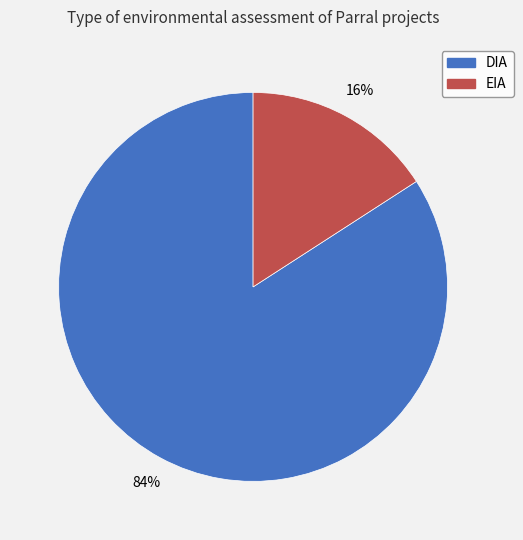

To the nearest percent, what is the average slice percentage?

50%